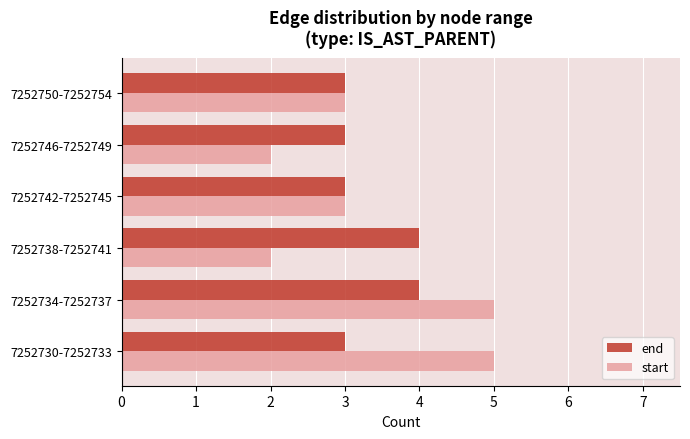

The value of end at 7252730-7252733 is 1. True or false?

False